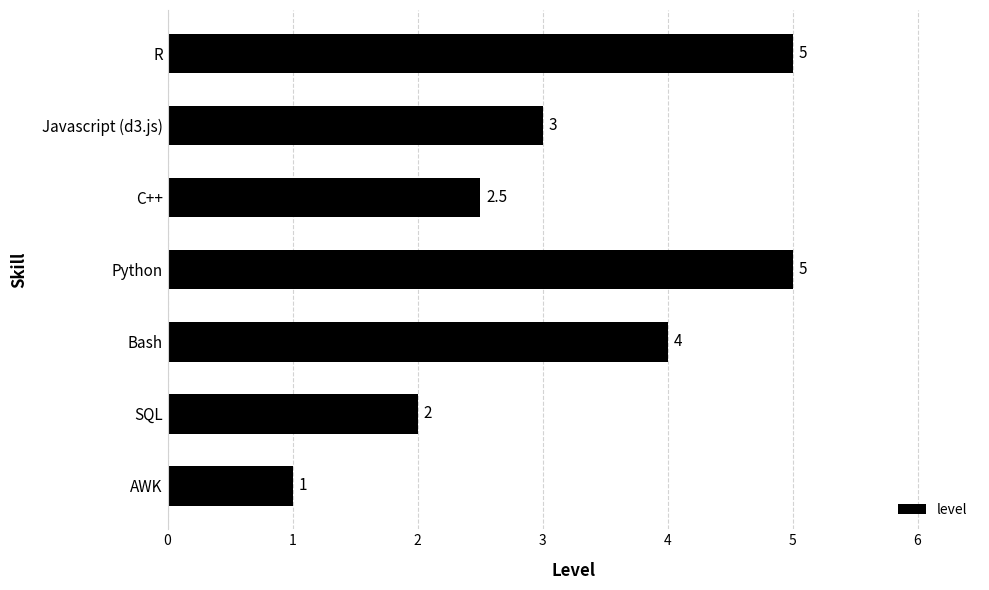

Where is the data nearest to the value 3?

Javascript (d3.js)